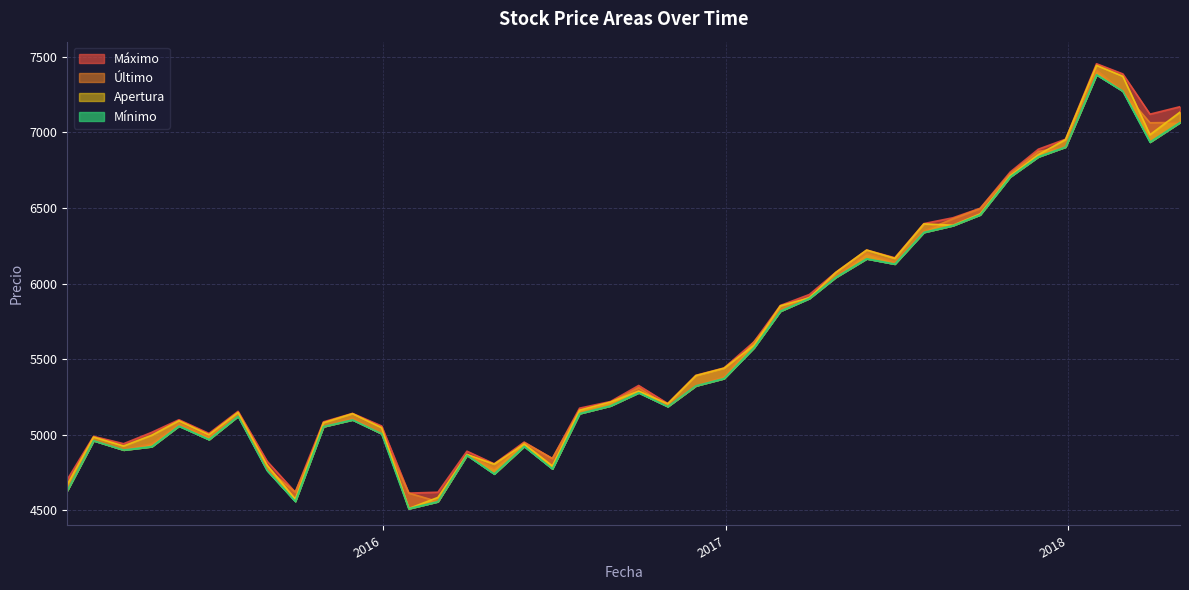

At which category is the sum across all series the highest?

2018-01-31